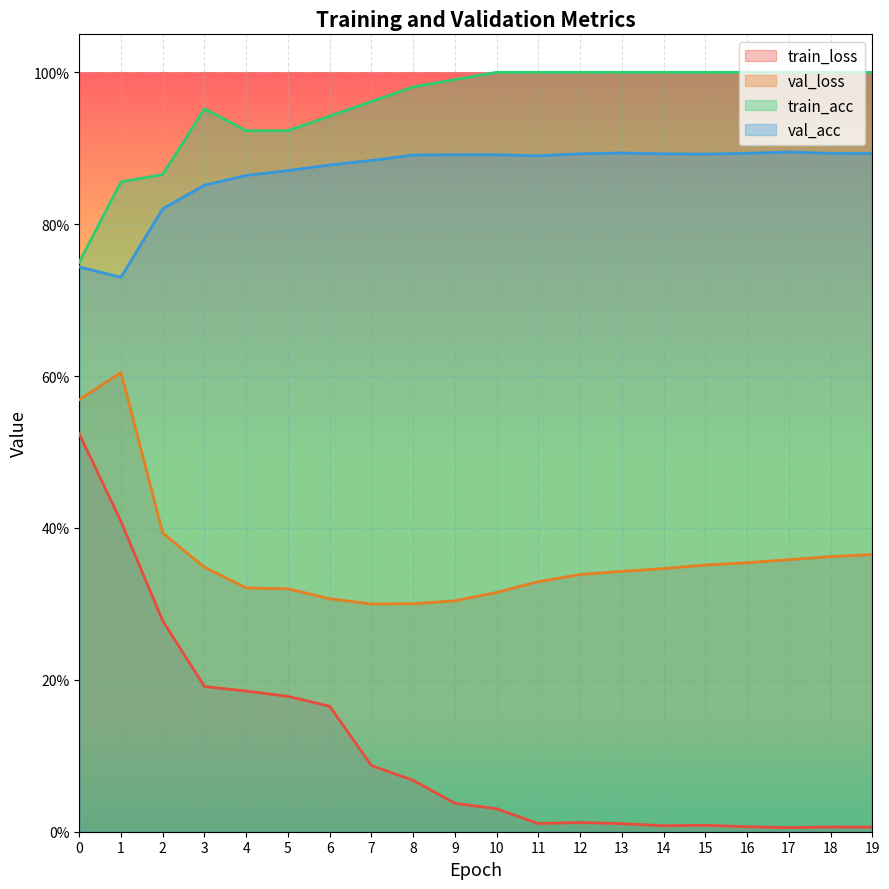

Which series has the largest total across all categories?

train_acc